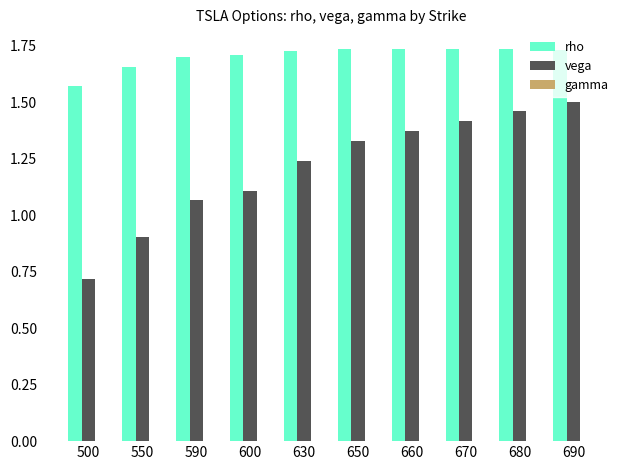

Is the value of vega at 650 greater than the value of rho at 680?

No